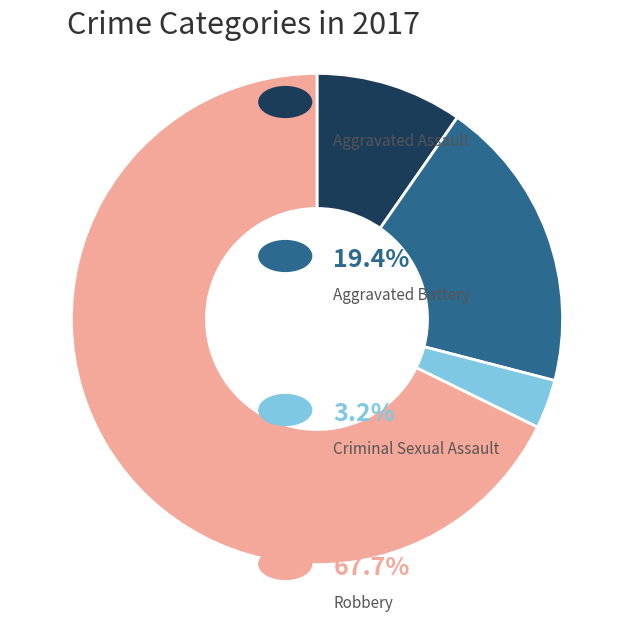

Is there a majority slice in this chart?

Yes